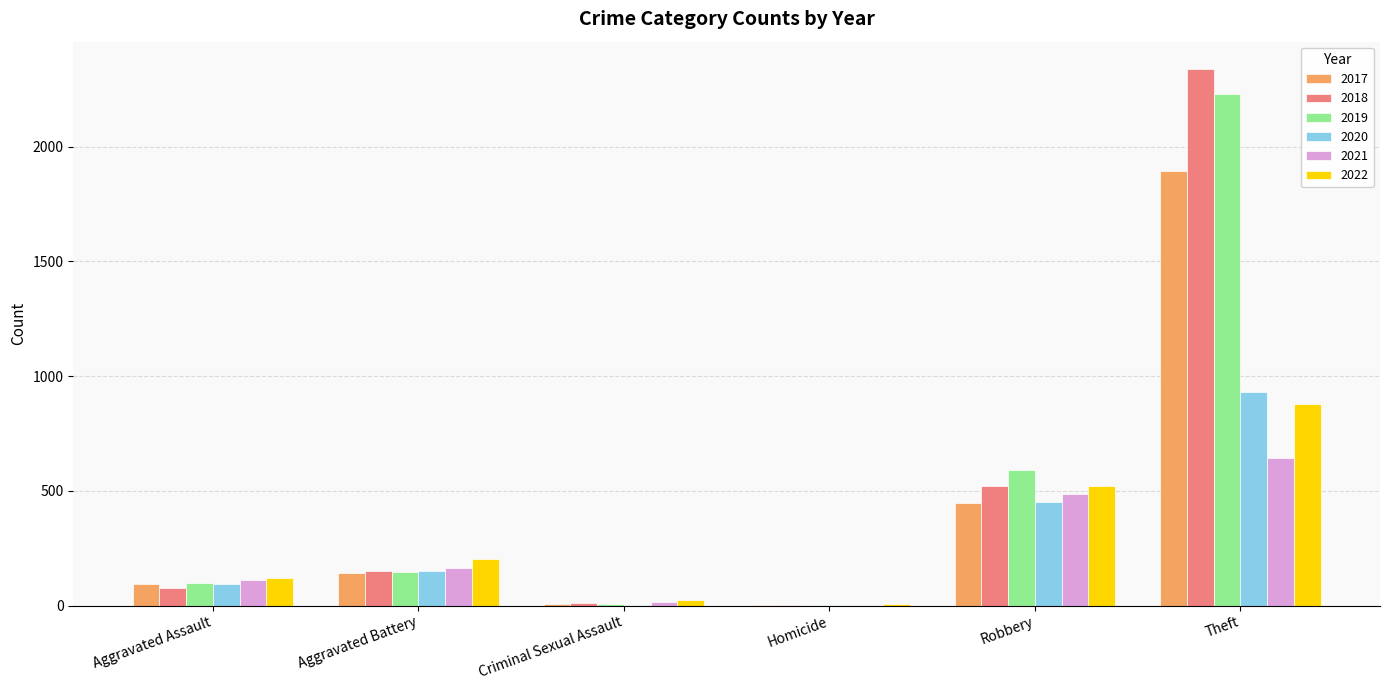

Between Aggravated Battery and Robbery, which series saw the biggest shift?

2019